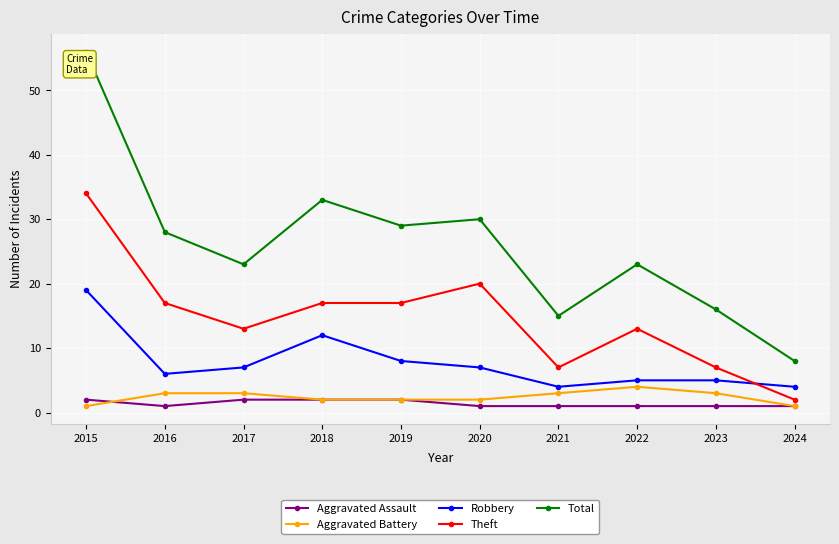

What is the difference between the highest and lowest values at 2017?

21